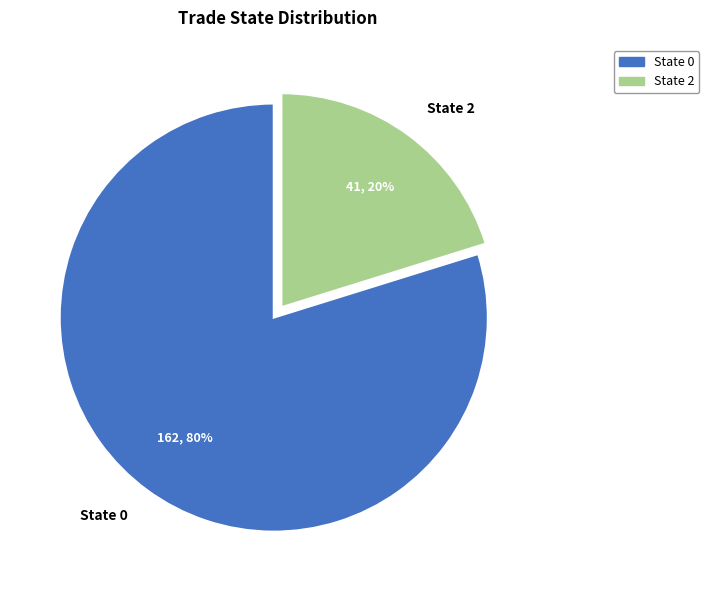

How many segments does this pie chart have?

2